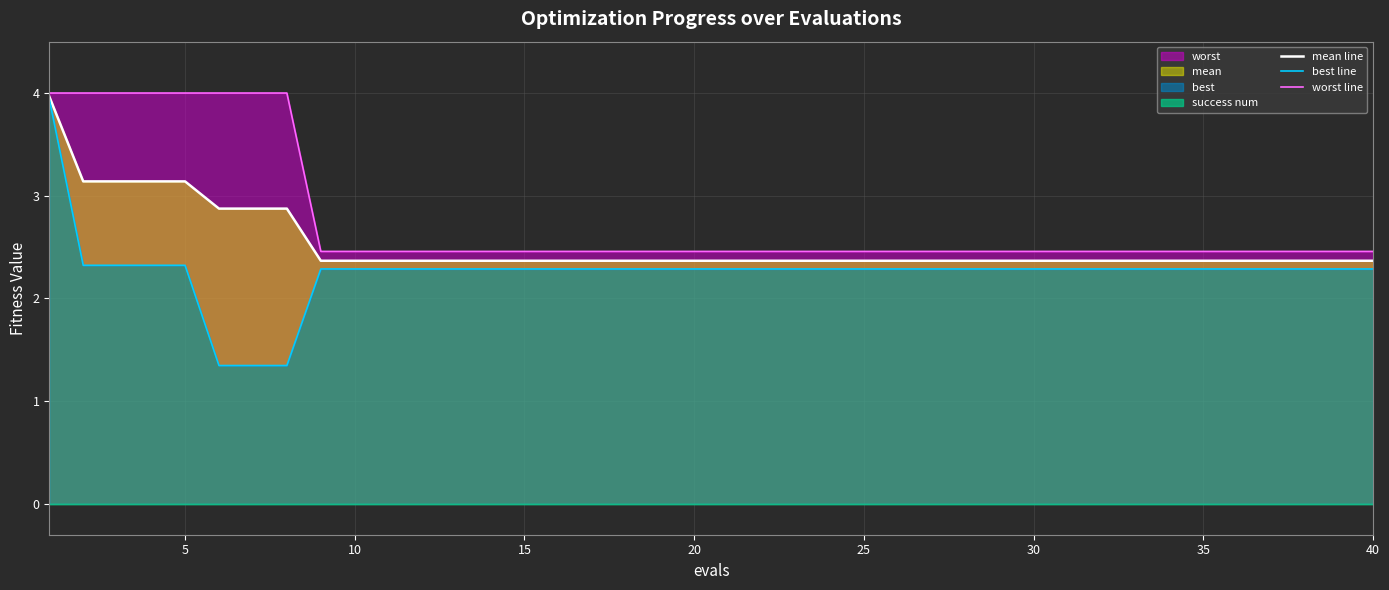

Count the best line values in the range 2 to 3.

36